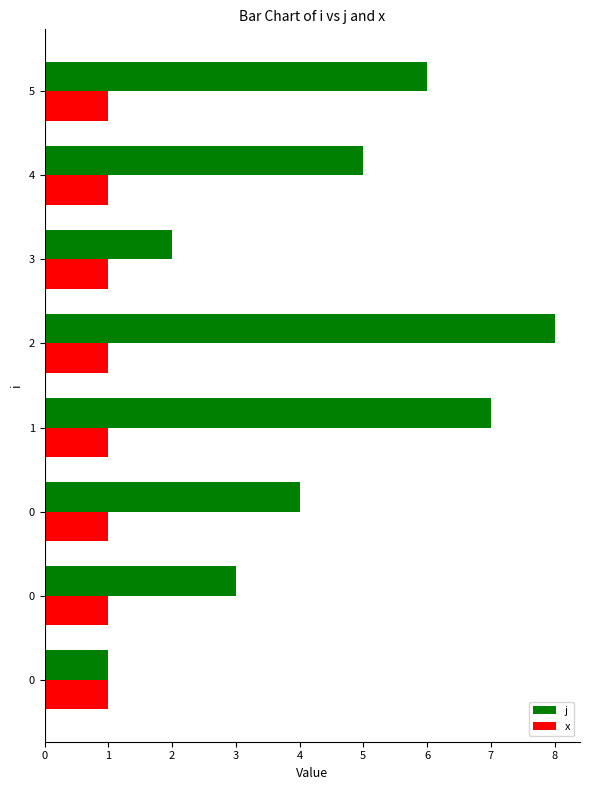

What is the smallest value displayed?

1